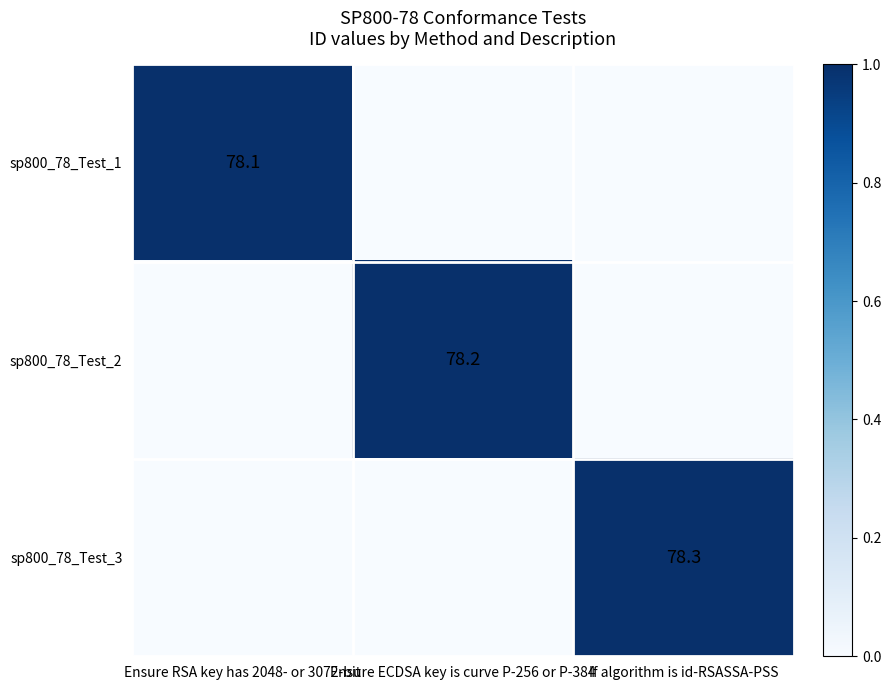

True or false: sp800_78_Test_1 has a value of 133.7 at Ensure RSA key has 2048- or 3072-bit.

False